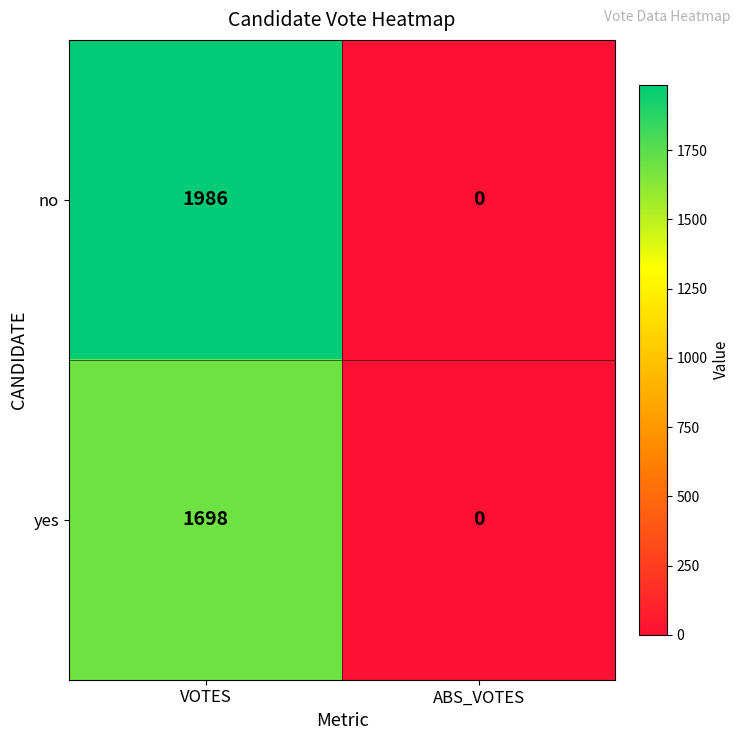

At which category does the chart reach its peak across all series?

VOTES